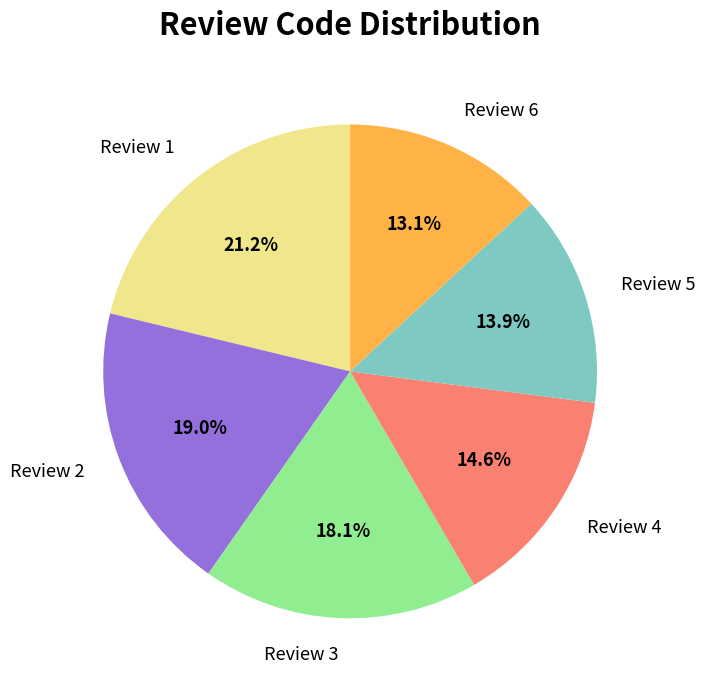

What percentage is the Review 1 slice, to the nearest percent?

21%